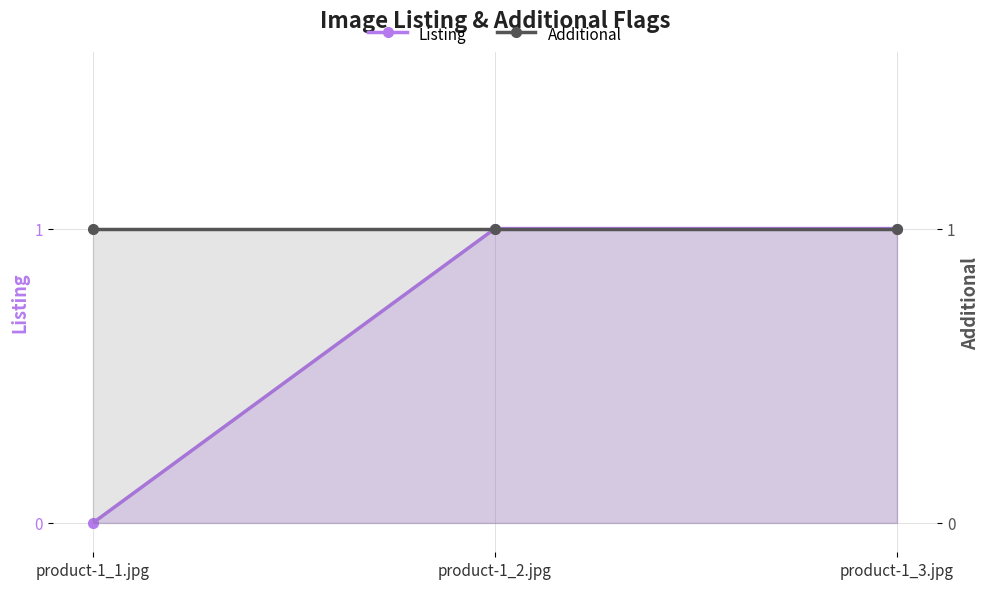

Reading left to right, what are all the values shown in this chart?

Listing: 0	1	1
Additional: 1	1	1